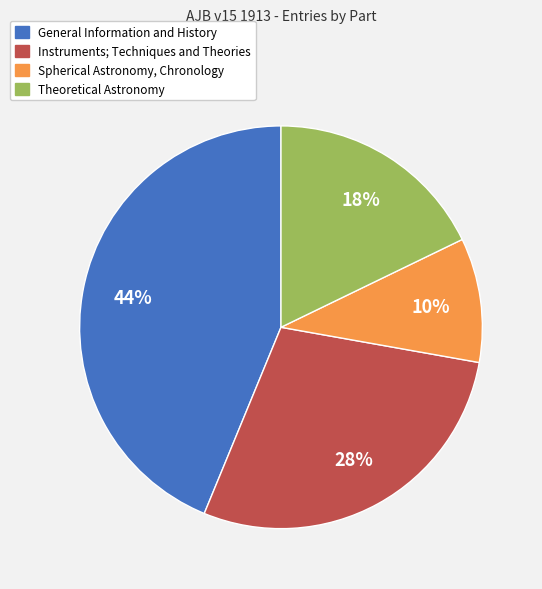

To the nearest percent, what is the average slice percentage?

25%